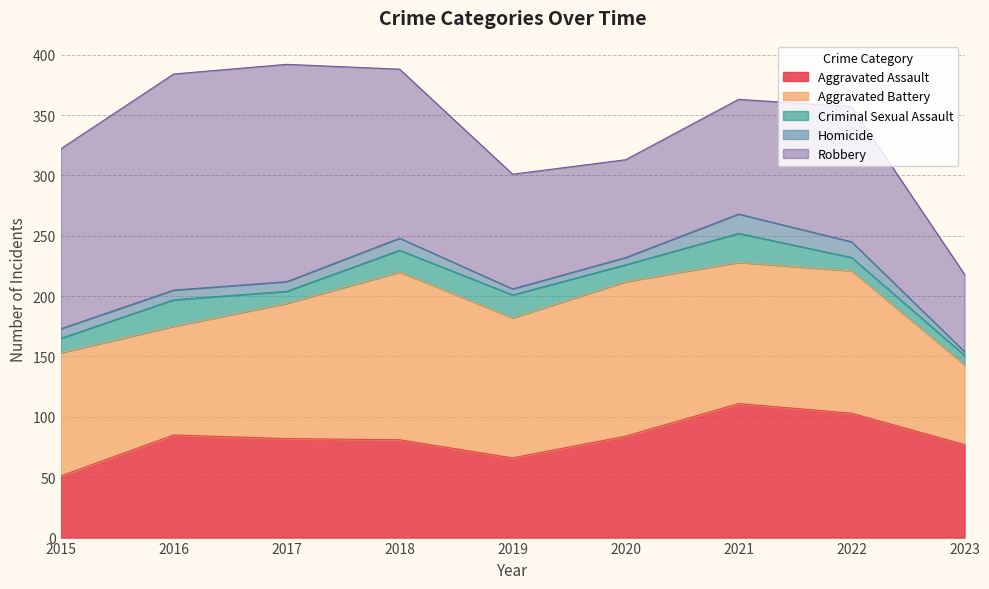

What is the minimum value for Robbery?

64